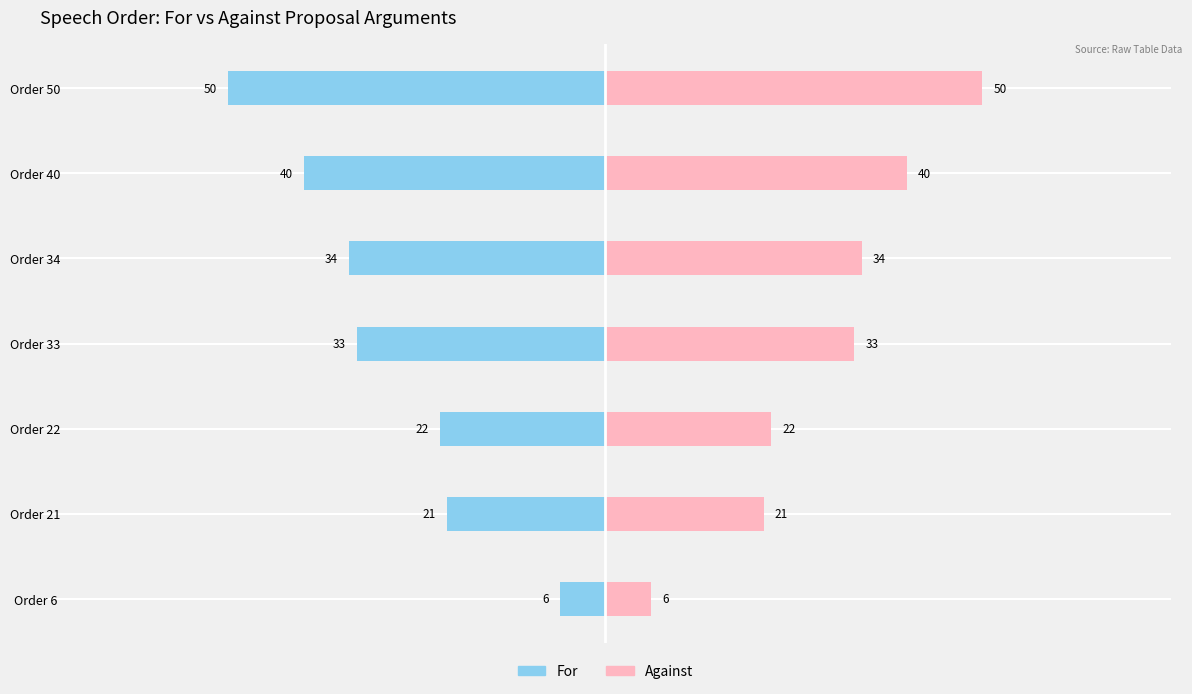

True or false: Against has a value of 56 at Order 40.

False